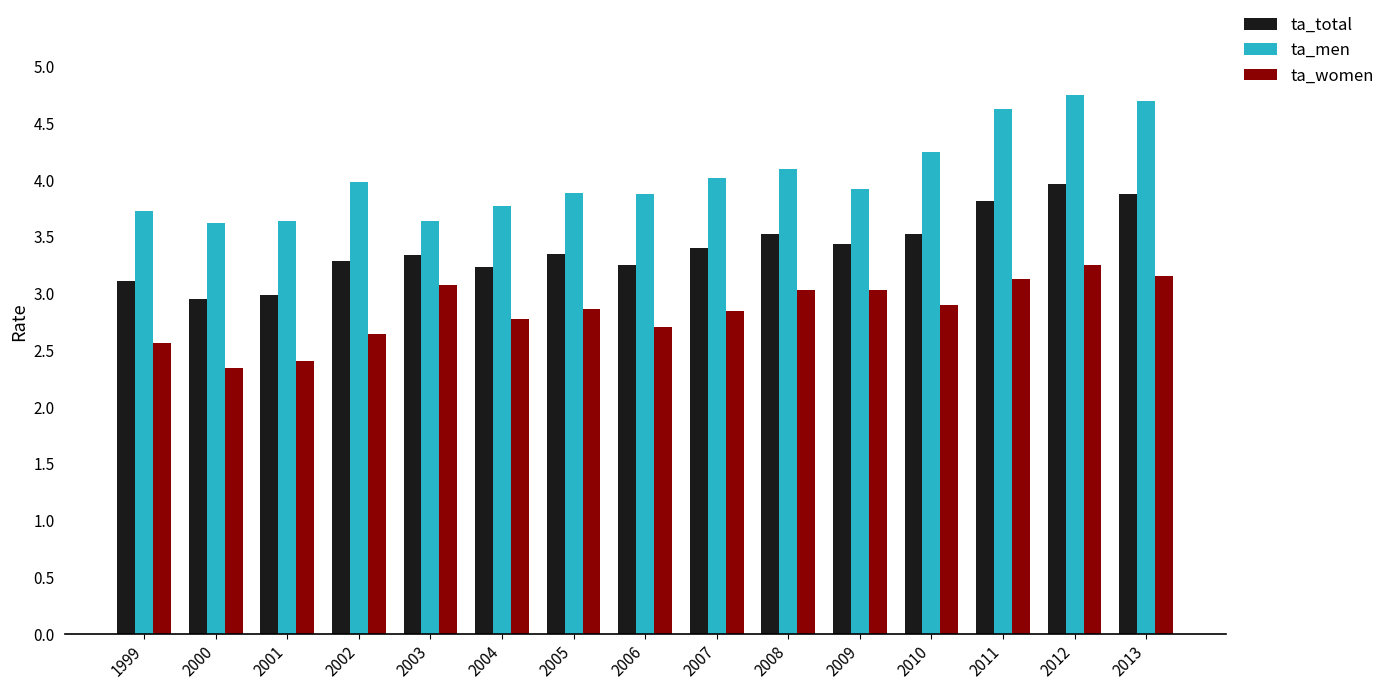

The ta_total series shows 1.1 at 2006. True or false?

False